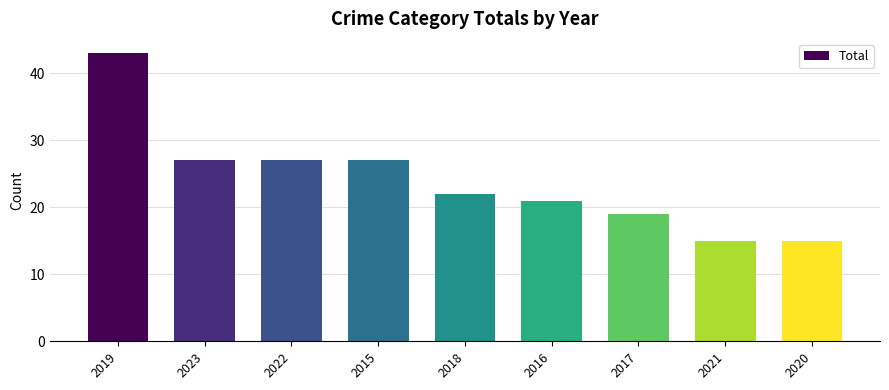

Reading left to right, transcribe all the data shown in this chart.

2019=43	2023=27	2022=27	2015=27	2018=22	2016=21	2017=19	2021=15	2020=15